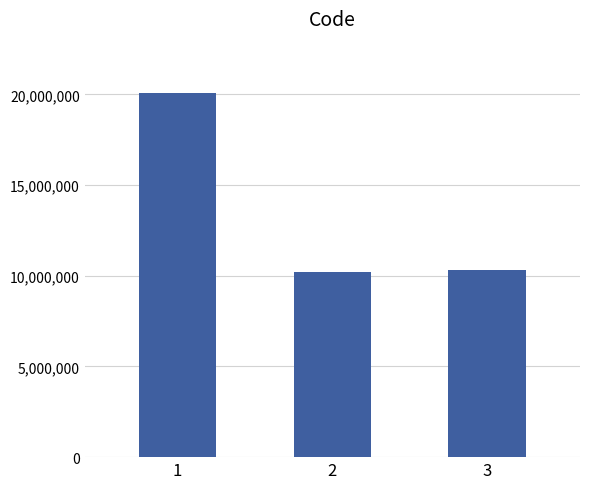

What is the average value?

13530333